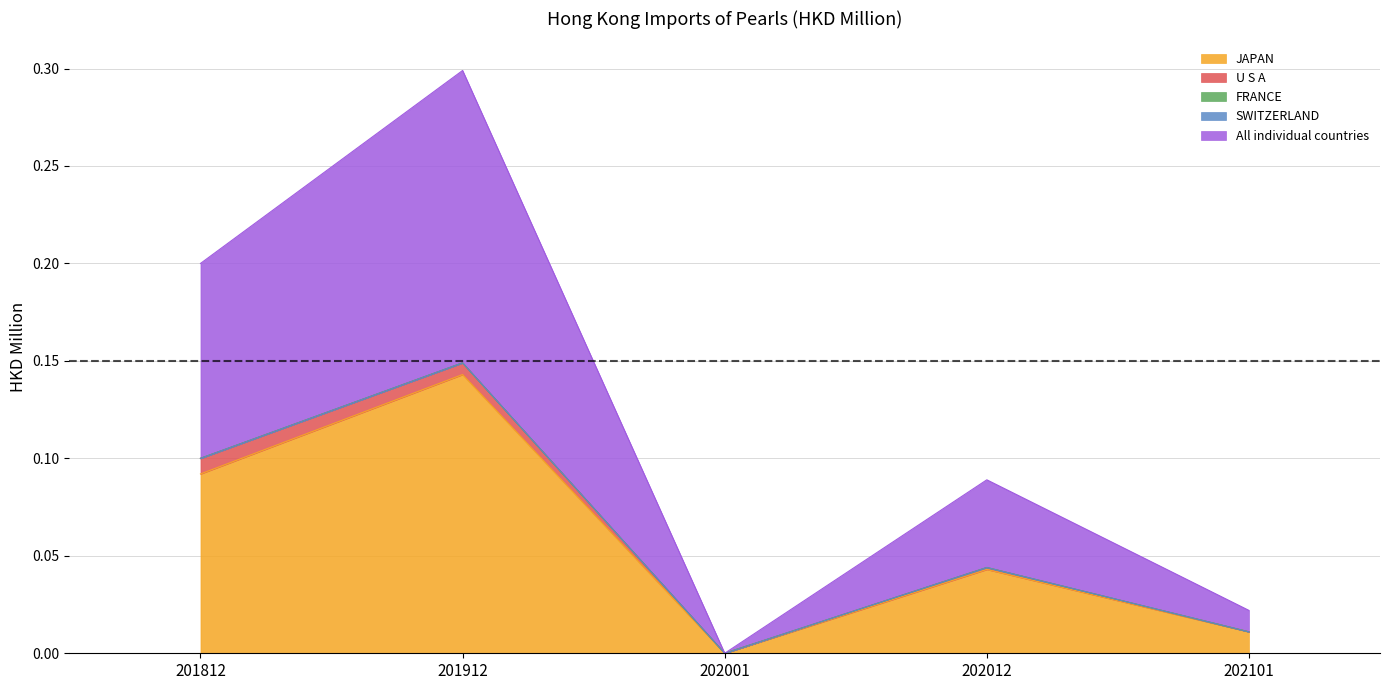

Rank the categories by All individual countries value from lowest to highest.

202001, 202101, 202012, 201812, 201912